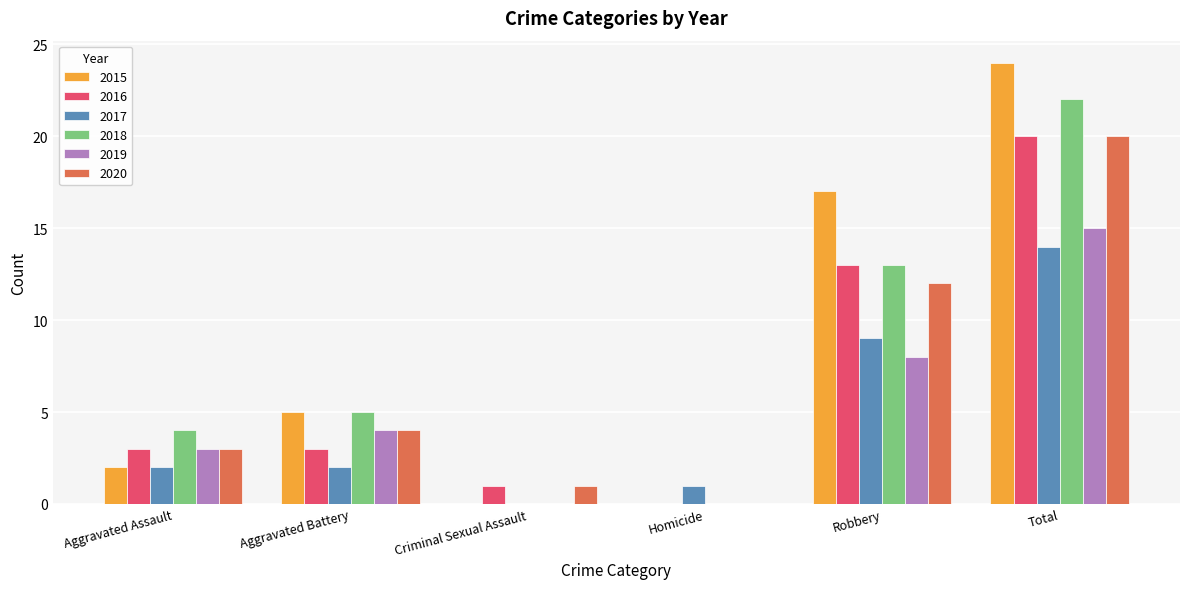

How many groups of bars are there?

6